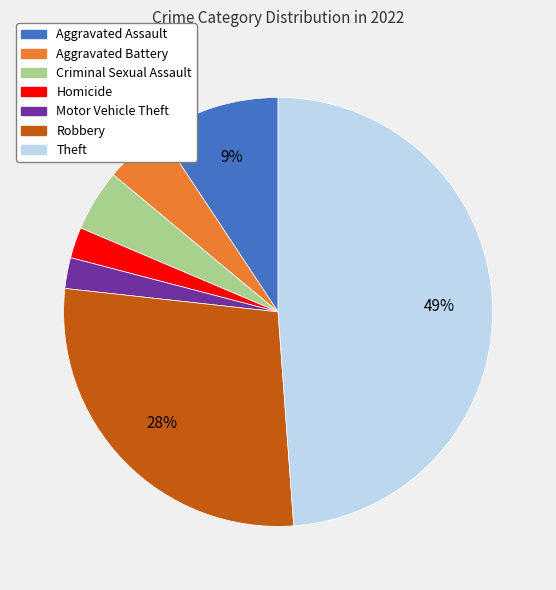

Do Theft and Homicide together represent more than half of the pie?

Yes